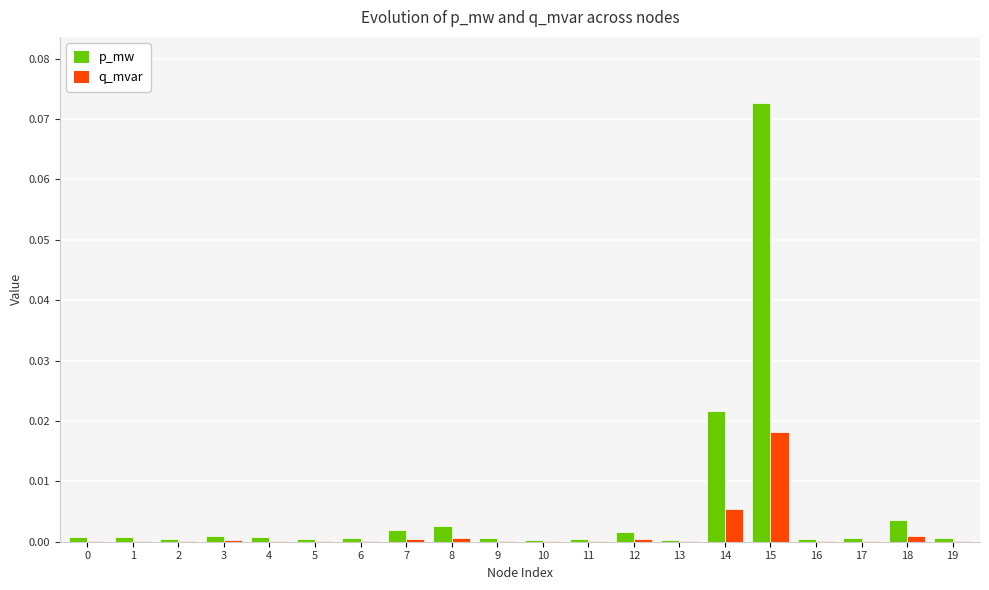

Which category has the highest value in the q_mvar series?

15